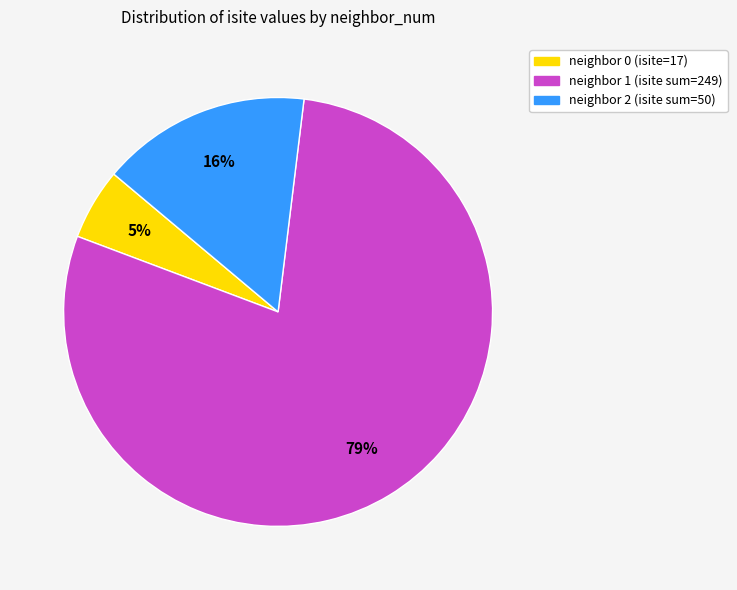

To the nearest percent, what is the average slice percentage?

33%